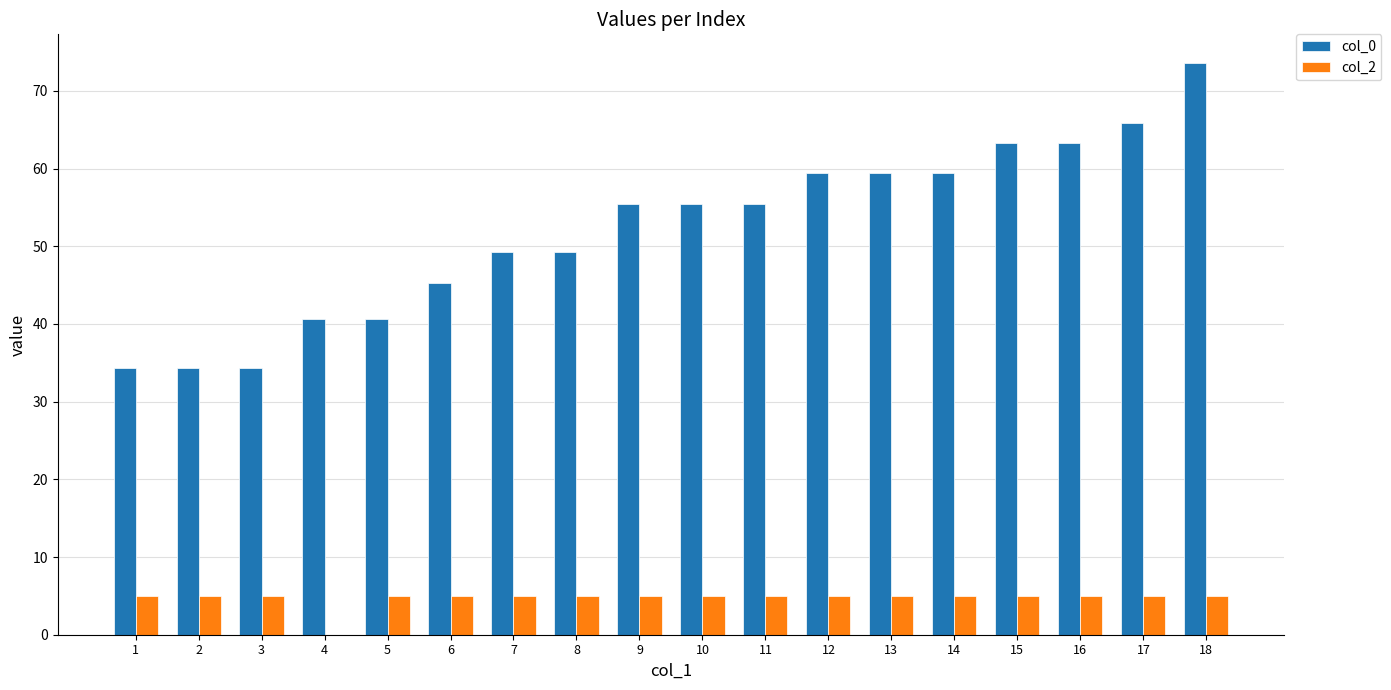

Is the value of col_2 at 4 greater than the value of col_0 at 6?

No